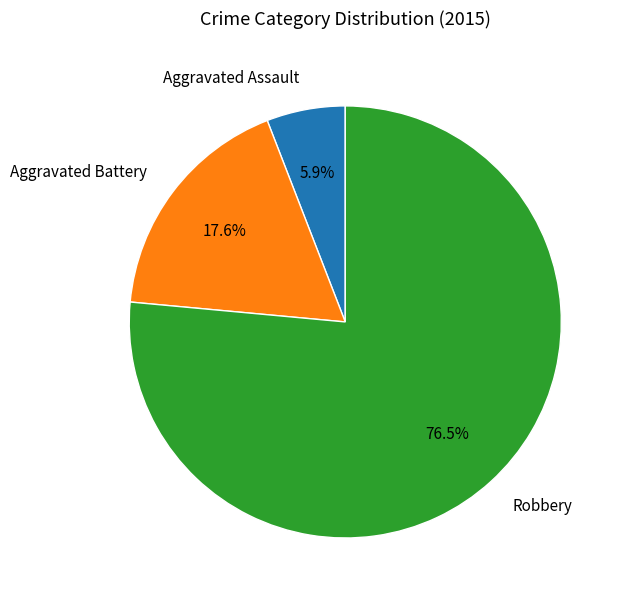

To the nearest percent, what is the average slice percentage?

33%